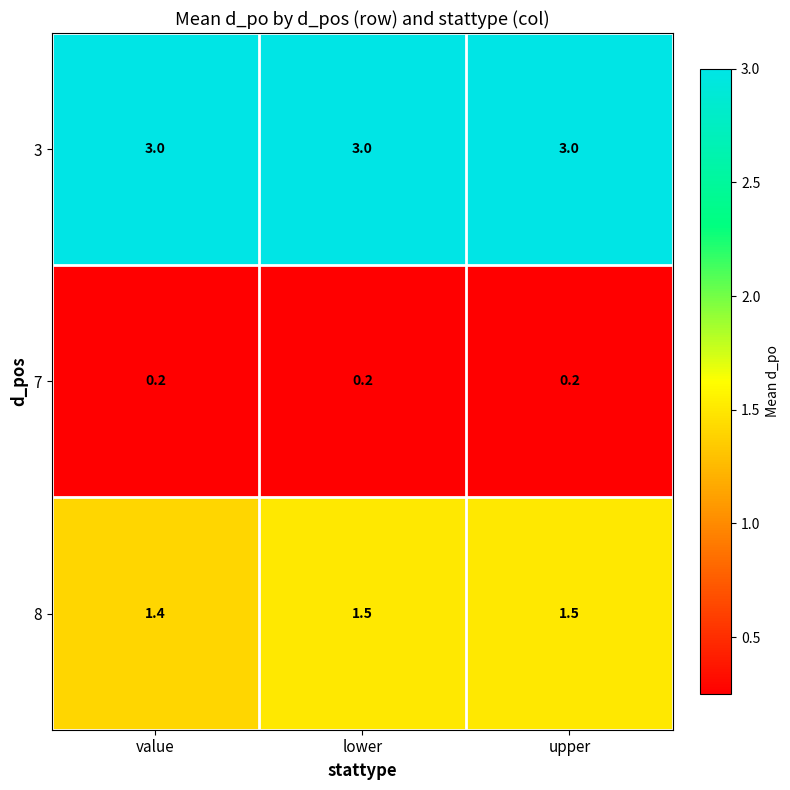

What is the greatest value displayed?

3.0